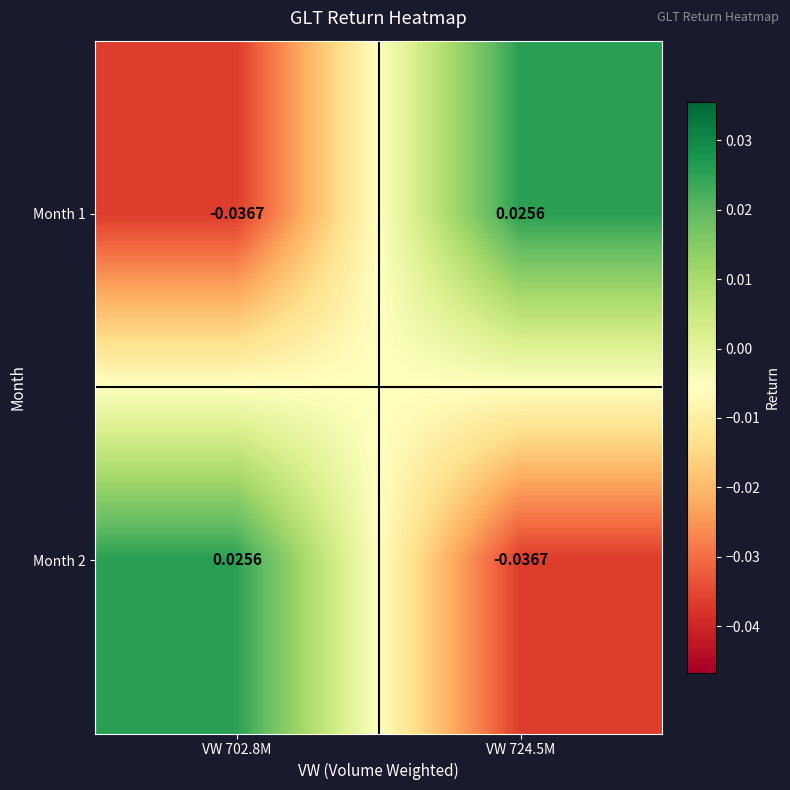

Is the value of Month 1 at VW 724.5M greater than the value of Month 2 at VW 724.5M?

Yes